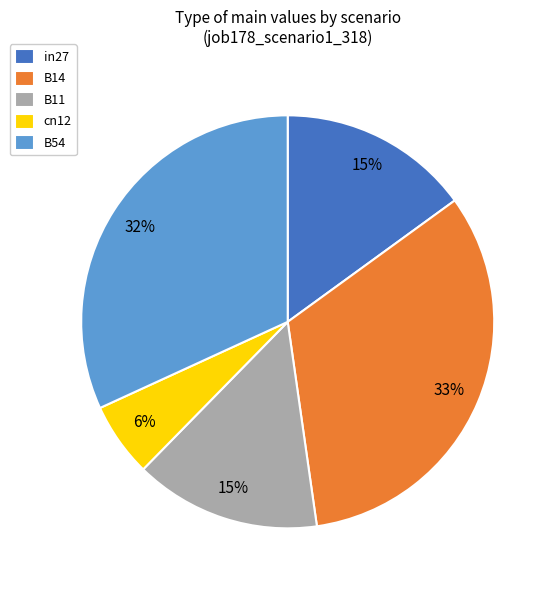

Which slice is the largest?

B14